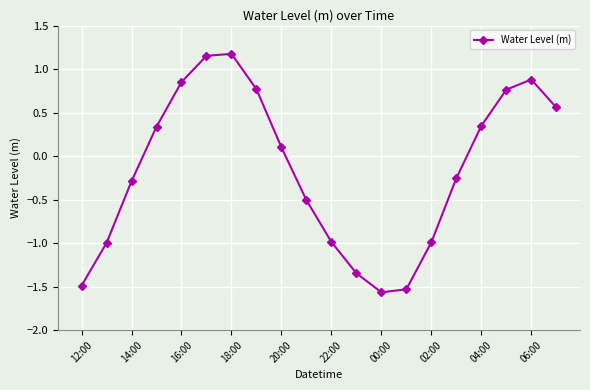

How many points are lower than both their immediate neighbors (excluding endpoints)?

1